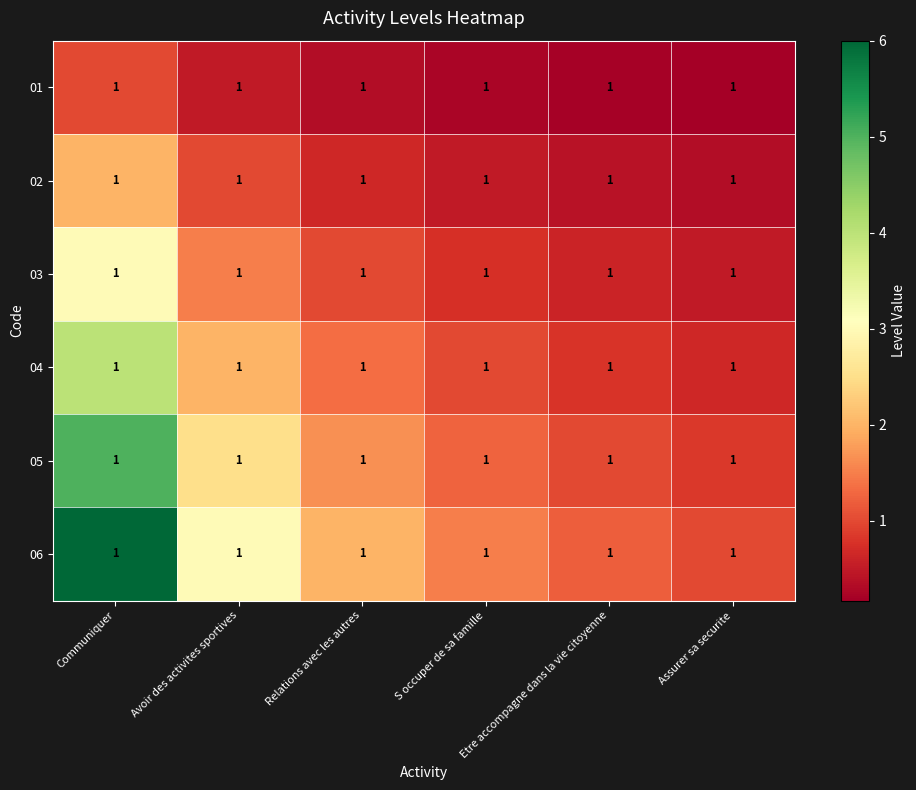

At Communiquer, list the series in order from smallest to largest.

01, 02, 03, 04, 05, 06